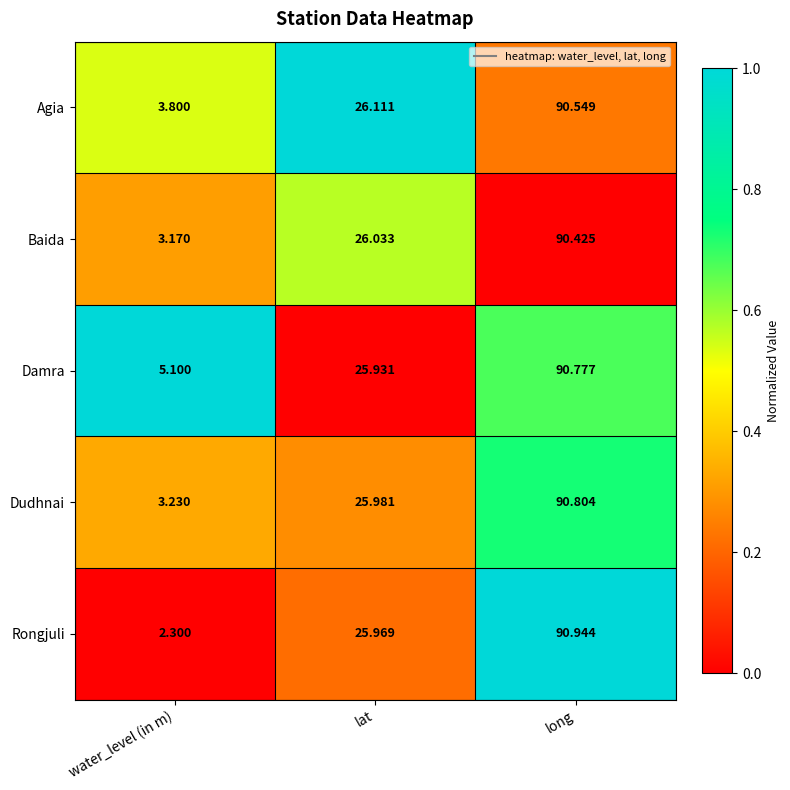

Between lat and long, which series saw the biggest shift?

Rongjuli